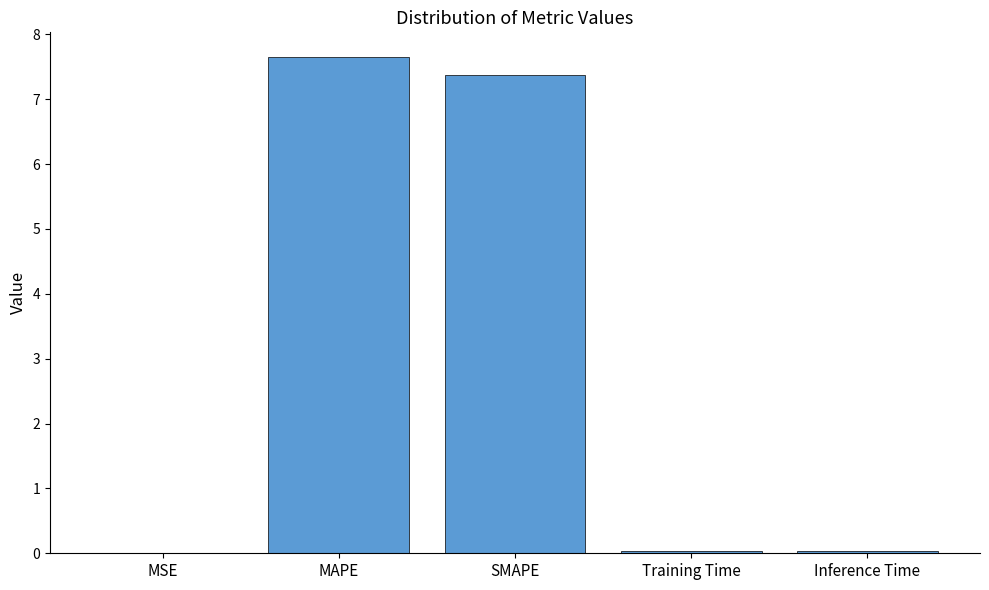

Is it true that the value at Inference Time is 0.0?

True